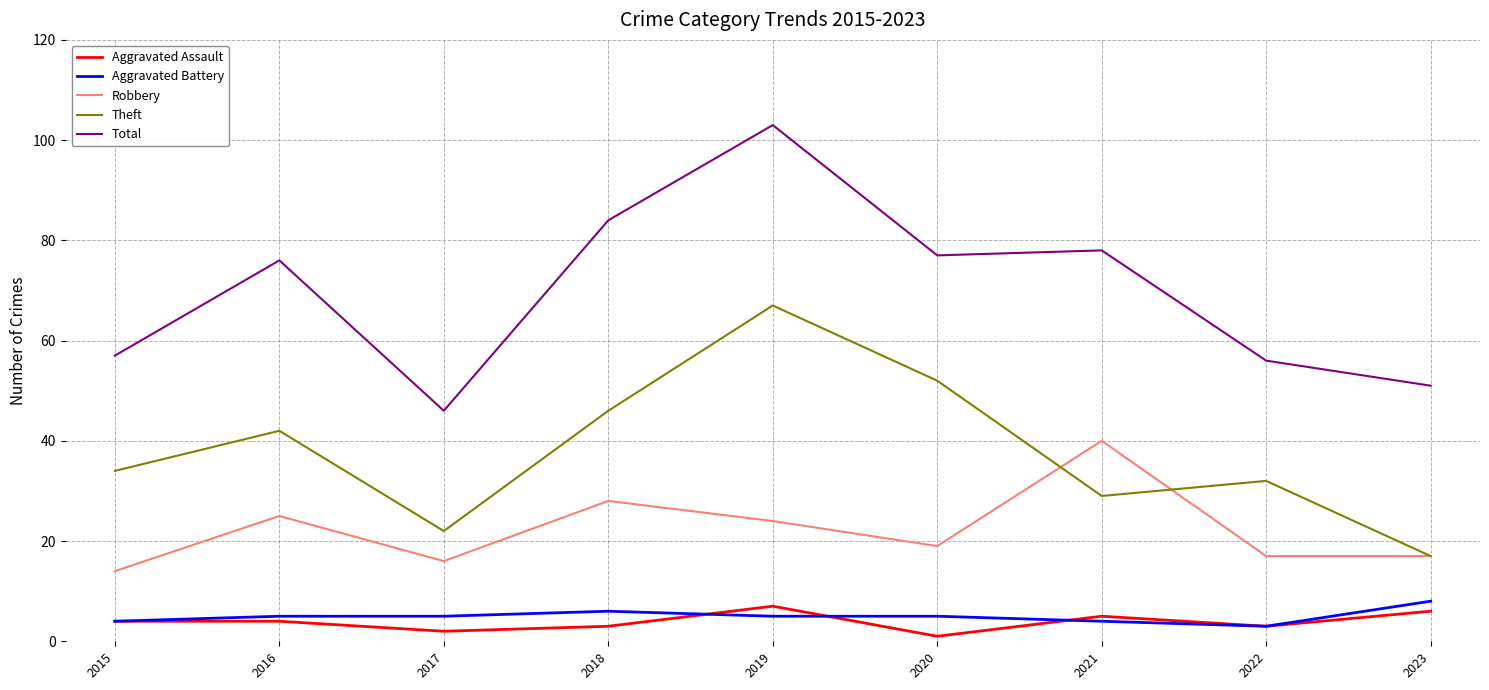

Is it true that Aggravated Assault equals 10 at 2023?

False